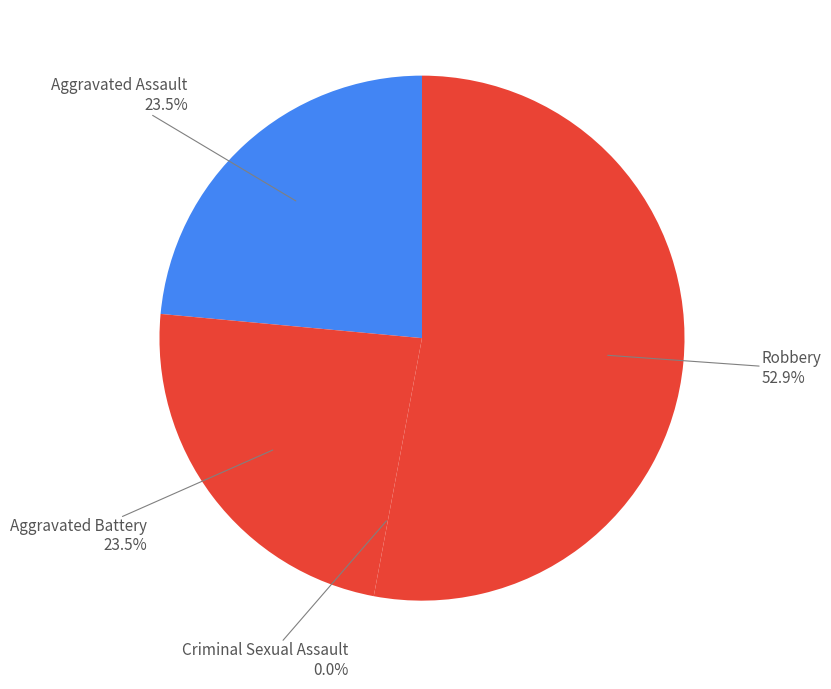

Rank the categories by value from highest to lowest.

Robbery, Aggravated Assault, Aggravated Battery, Criminal Sexual Assault